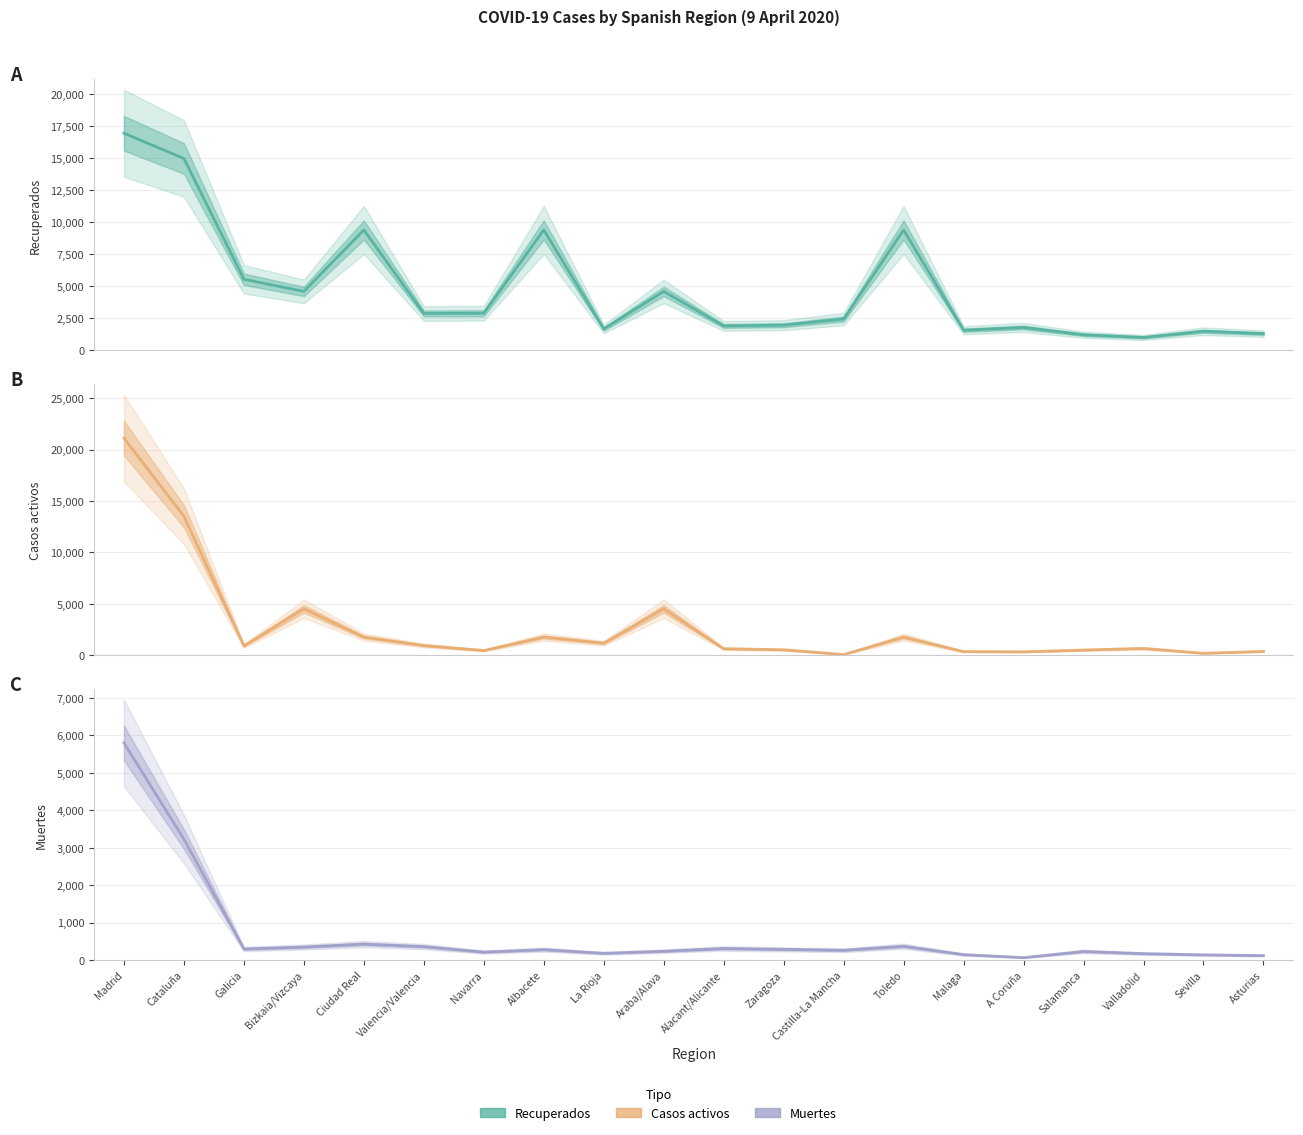

What is the smallest value displayed?

67